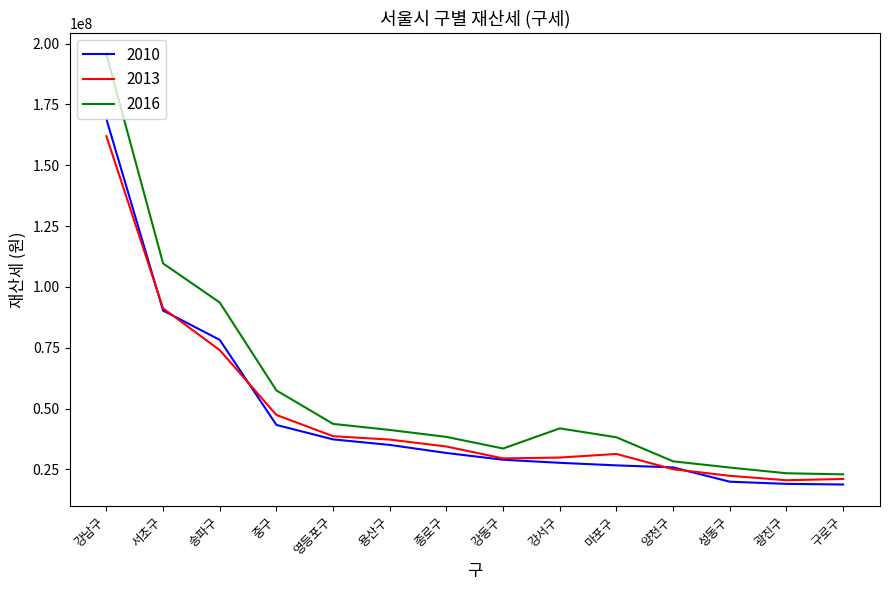

At which category does the chart reach its peak across all series?

강남구